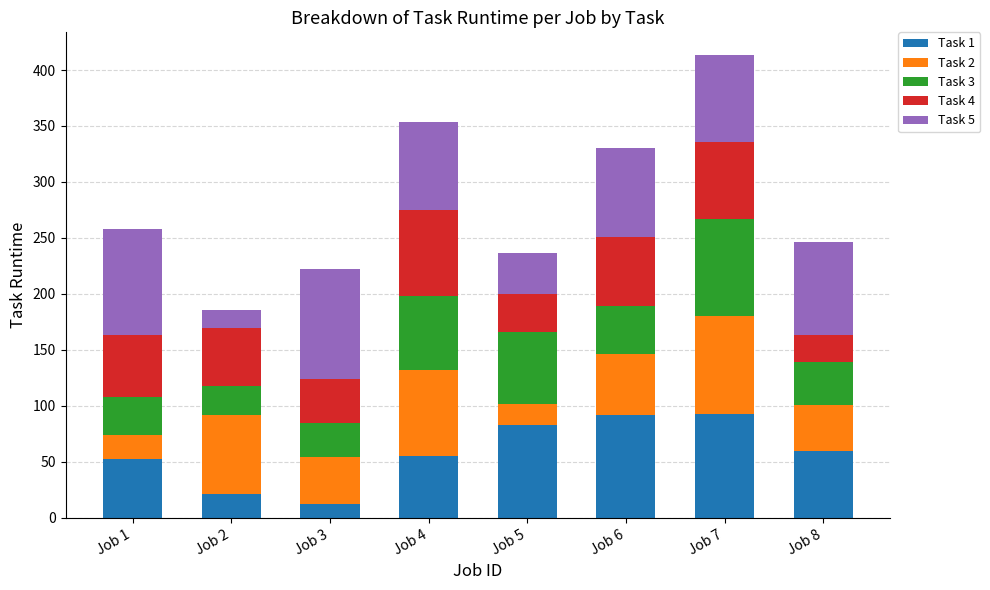

What is the total value across all series at Job 6?

330